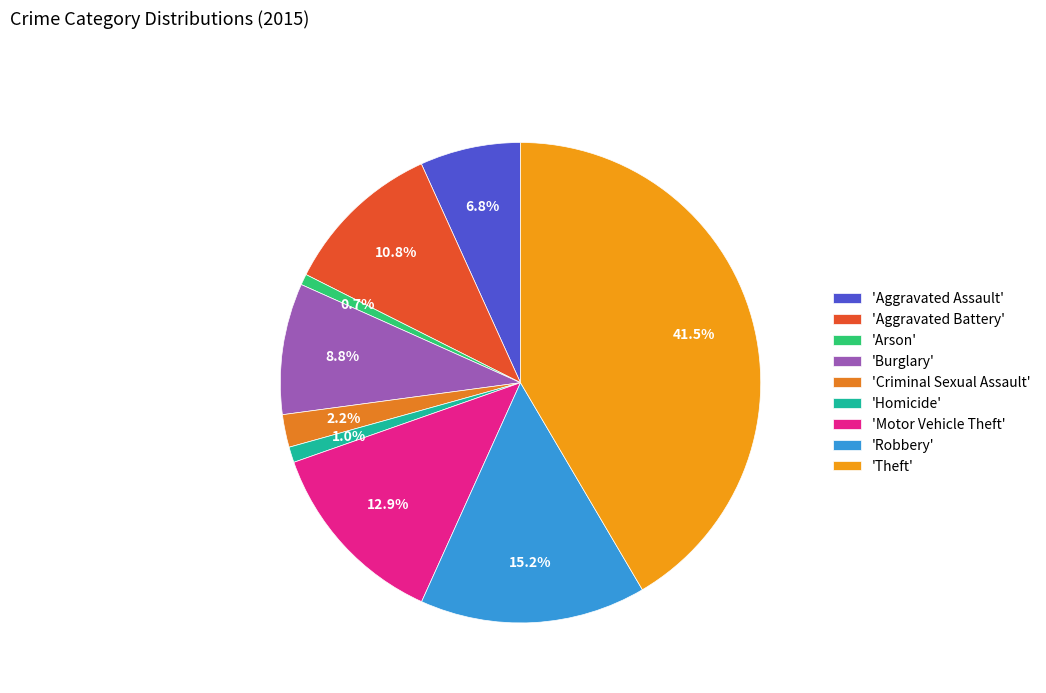

Count the number of slices in the pie.

9